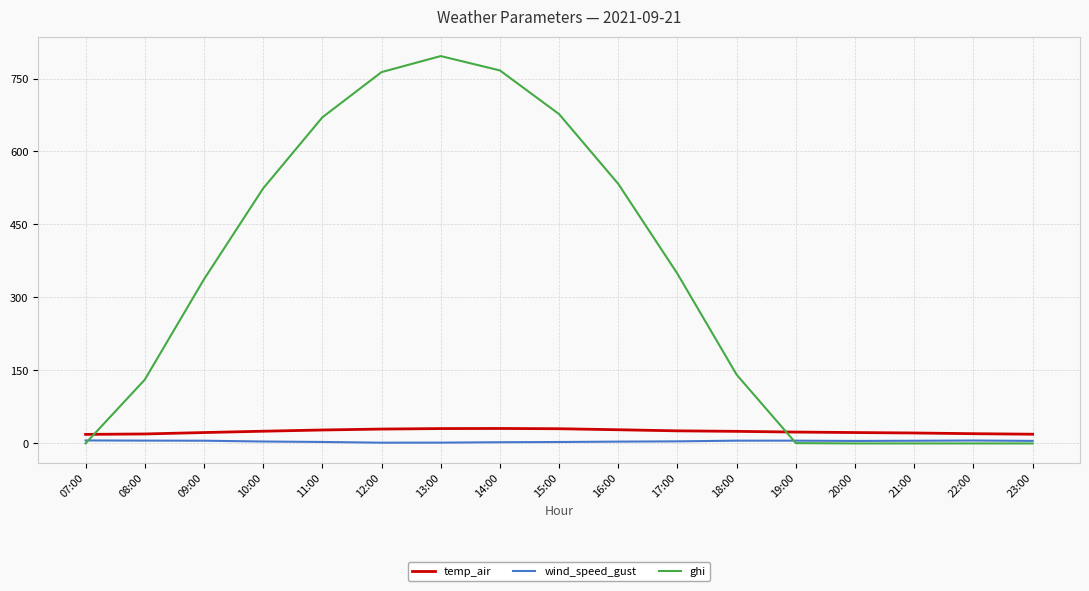

What is the difference between the maximum and second lowest values in the wind_speed_gust series?

4.5